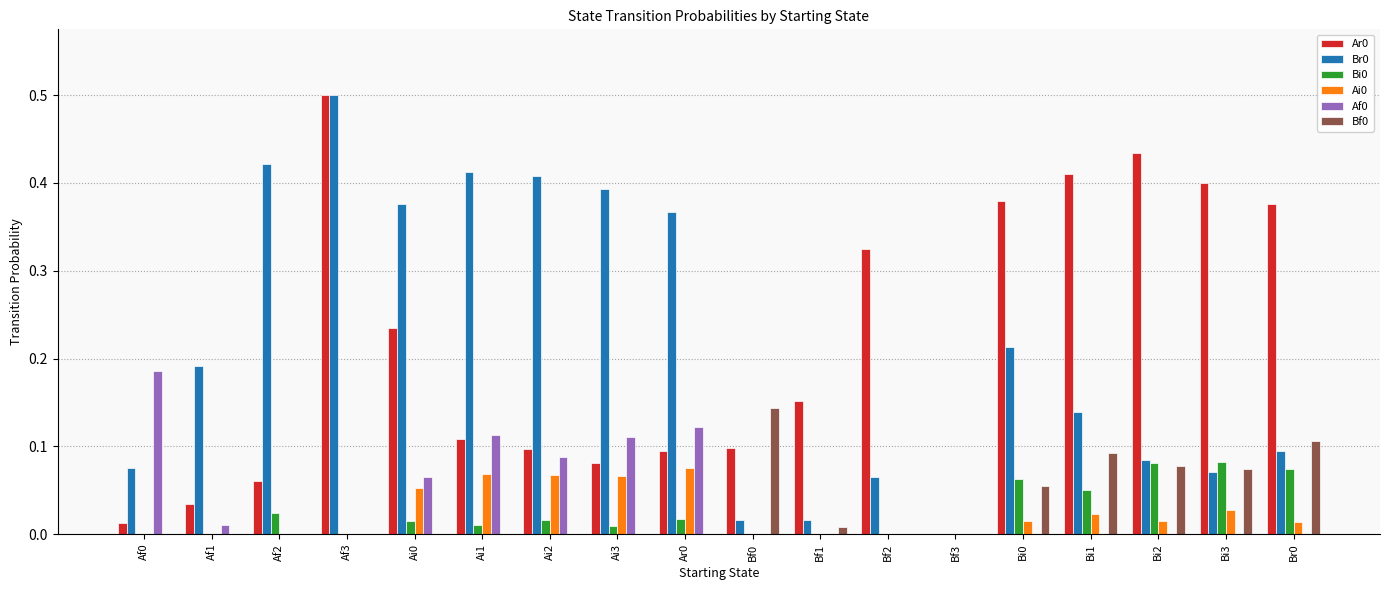

Is the value of Br0 at Bi2 greater than the value of Af0 at Ai1?

No